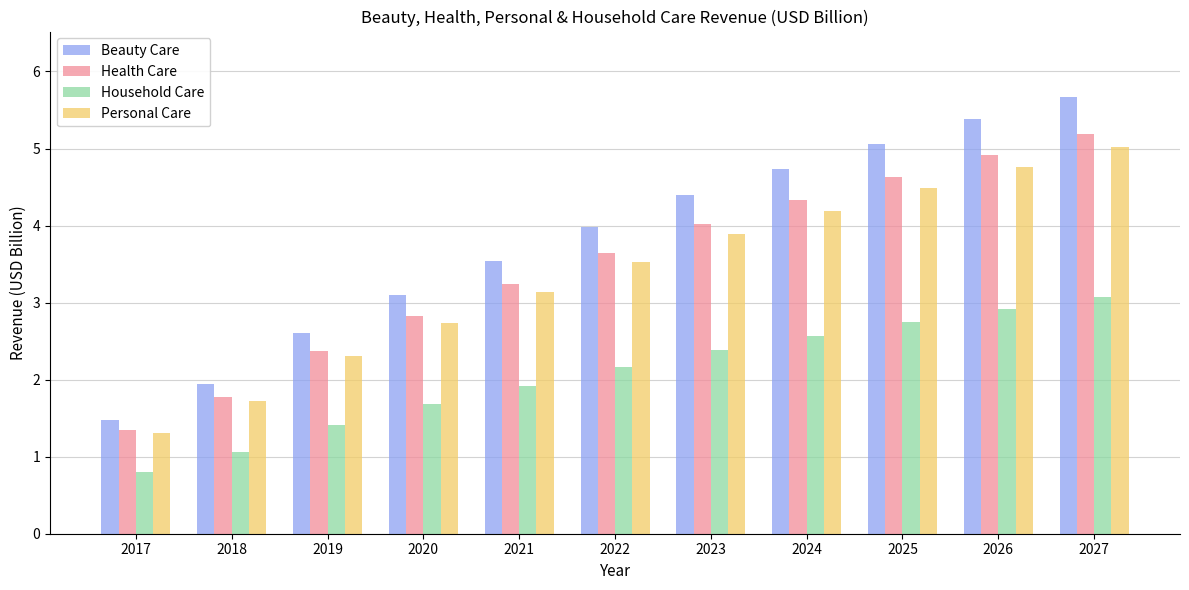

Which series has the largest range (max minus min)?

Beauty Care